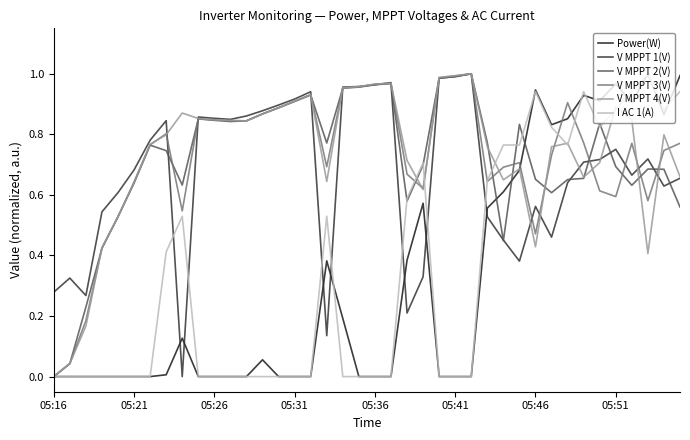

True or false: V MPPT 3(V) has a value of 0.4 at 05:41.

False